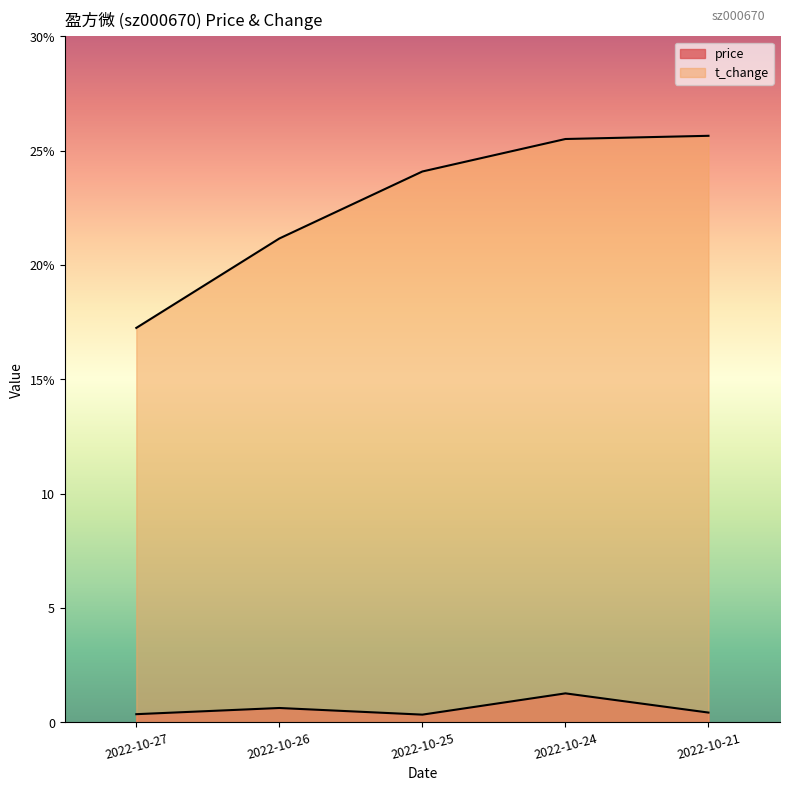

How many lines are shown in the chart?

2